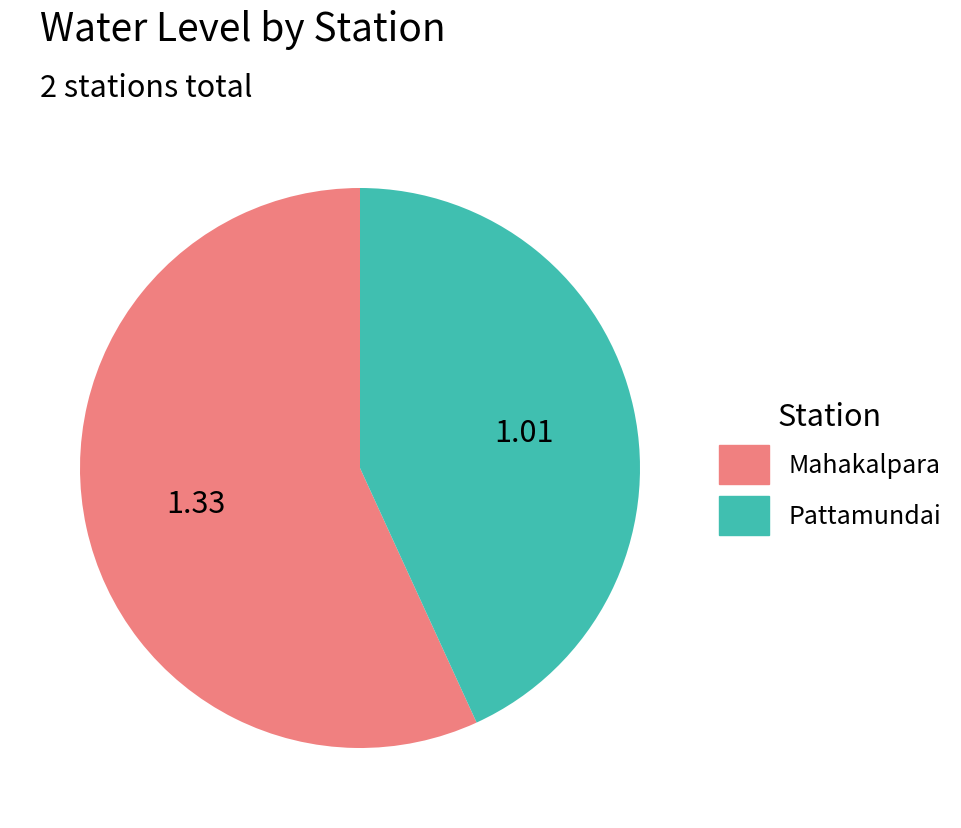

Count the number of slices in the pie.

2